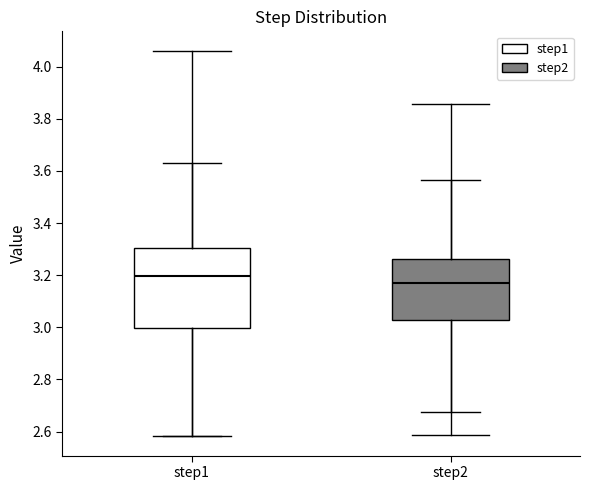

Which box's median line is the highest?

step1